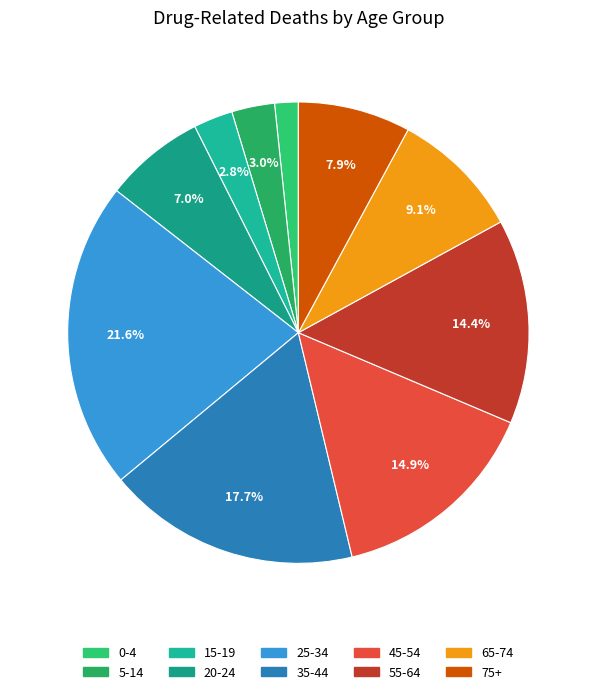

What portion of the pie excludes 75+?

92.1%